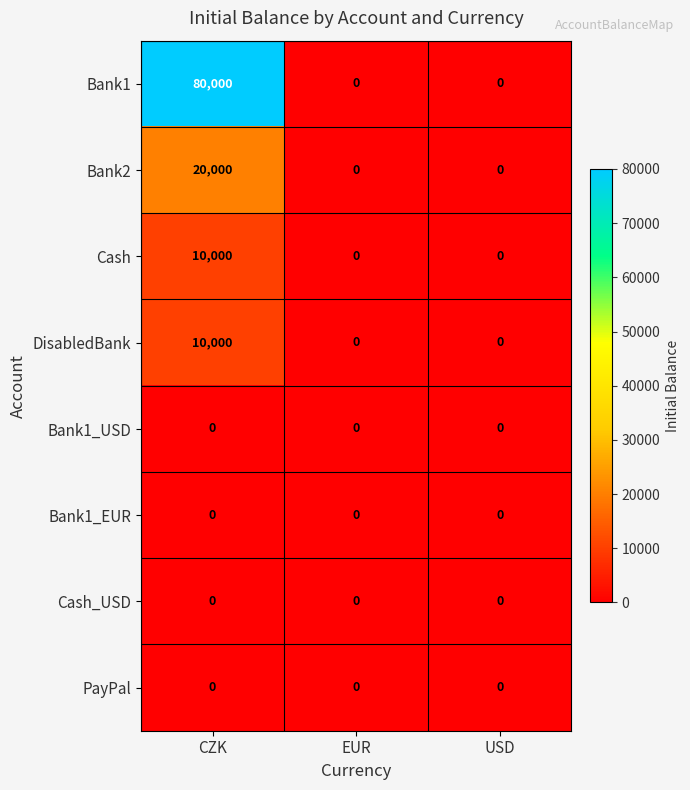

At which category does the chart reach its peak across all series?

CZK